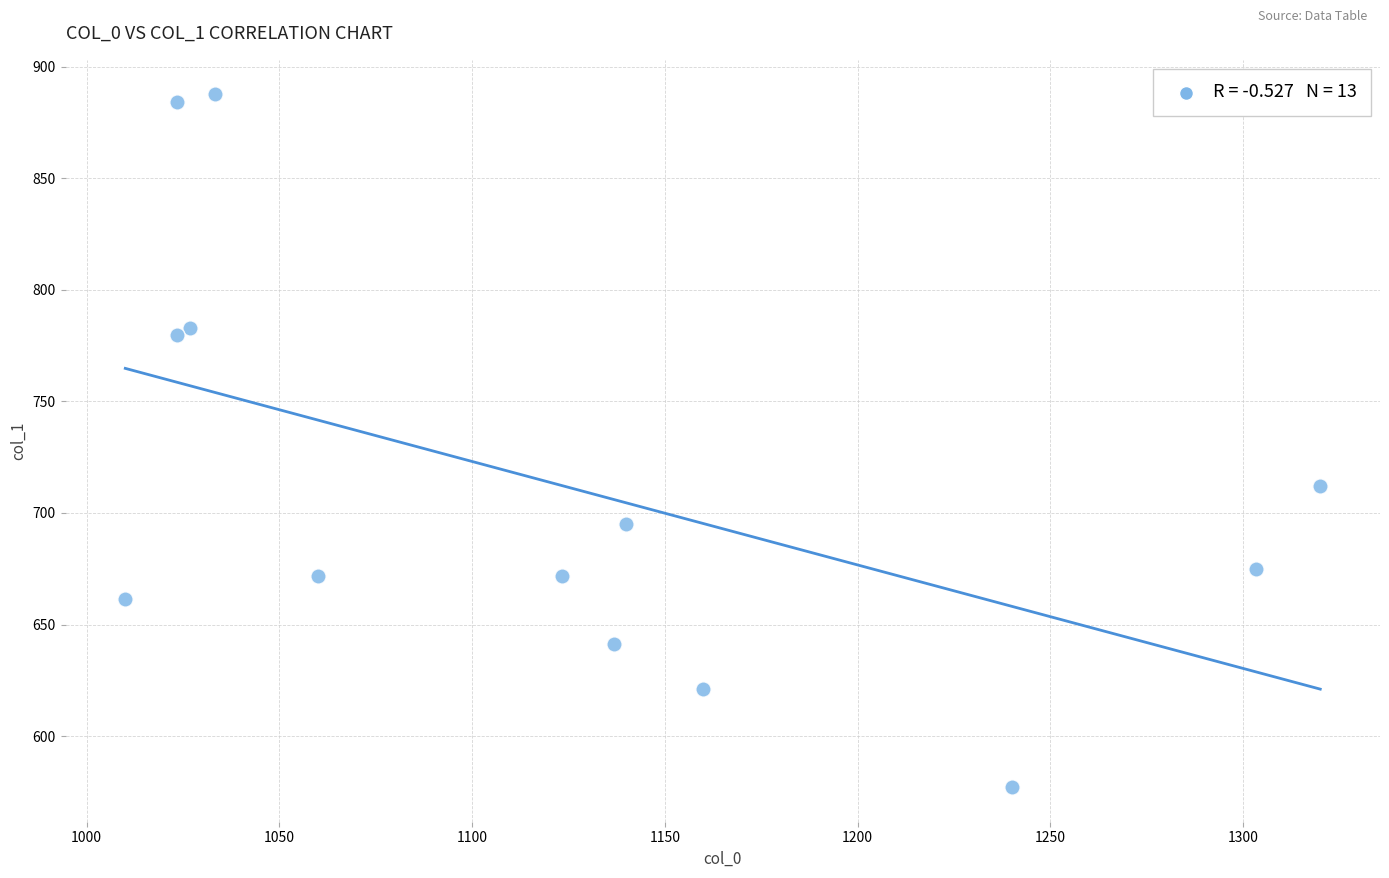

What Y value in the scatter plot is closest to 732?

712.1